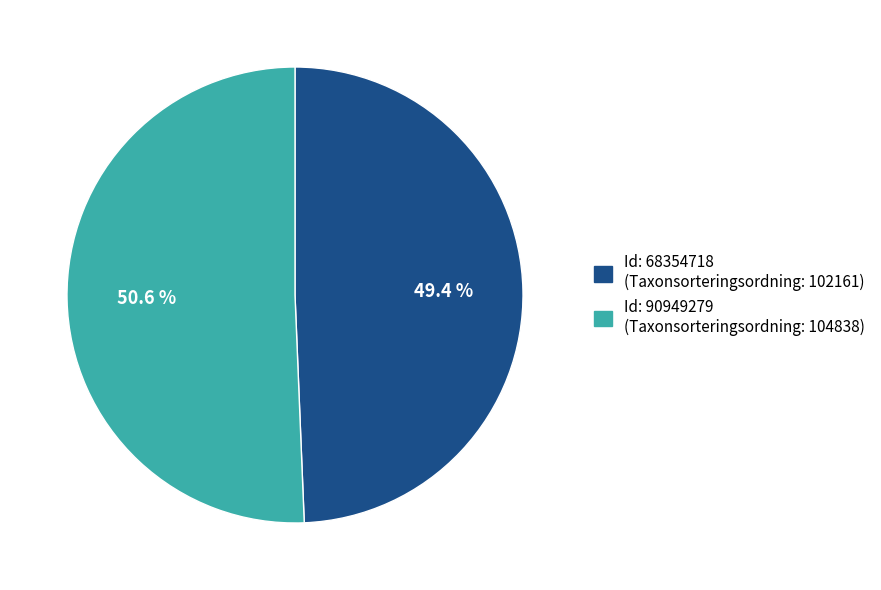

Is there a majority slice in this chart?

Yes